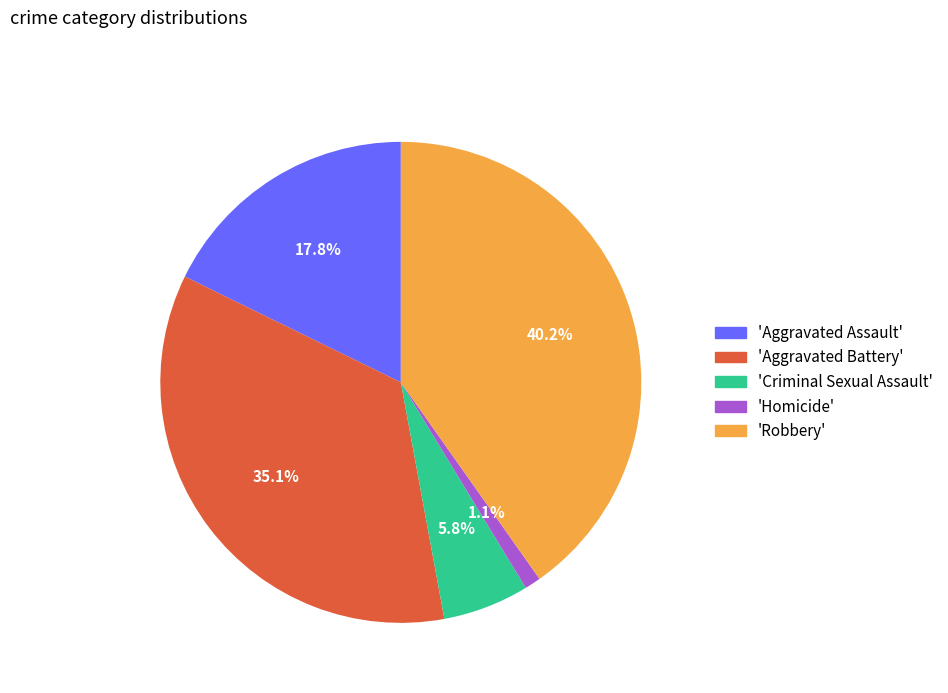

Combined, what portion of the pie is 'Criminal Sexual Assault' and 'Aggravated Assault'?

23.6%